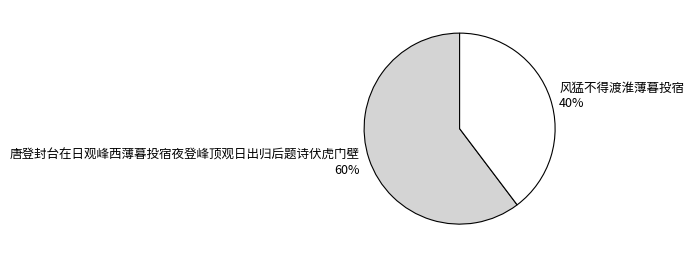

What is the majority slice?

唐登封台在日观峰西薄暮投宿夜登峰顶观日出归后题诗伏虎门壁